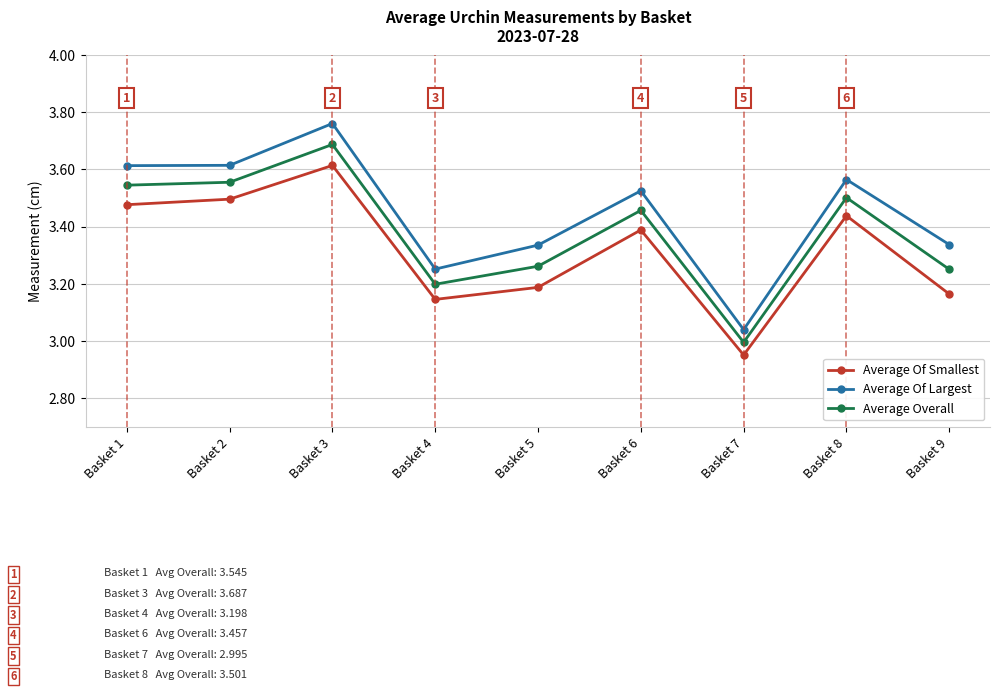

List the series in order of their overall mean, highest first.

Average Of Largest, Average Overall, Average Of Smallest